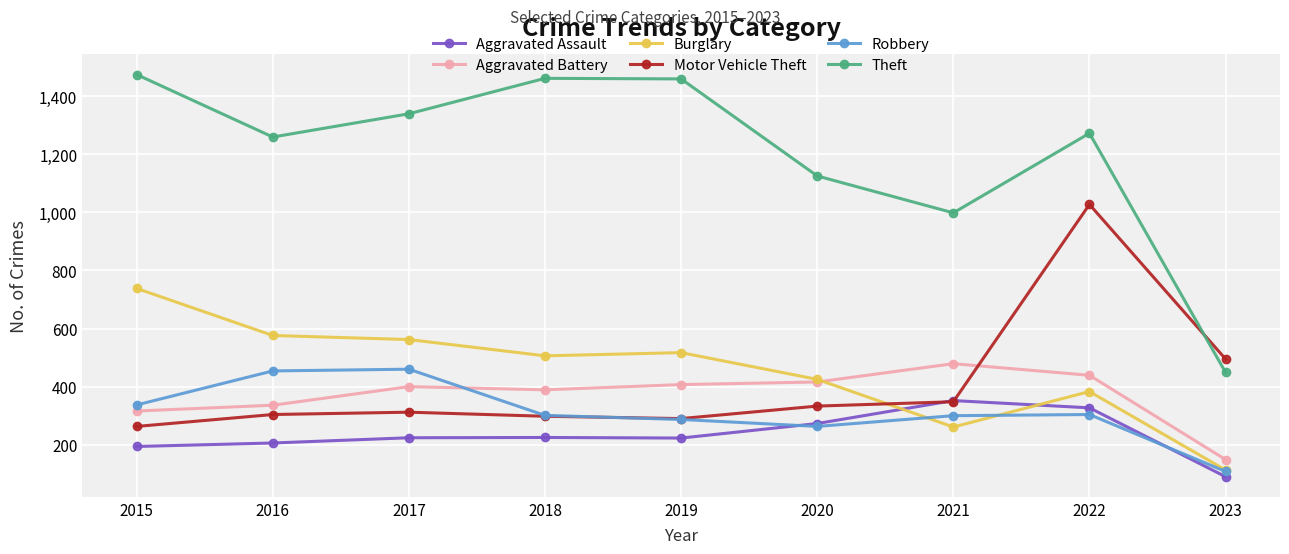

At which label is Theft closest to 961?

2021